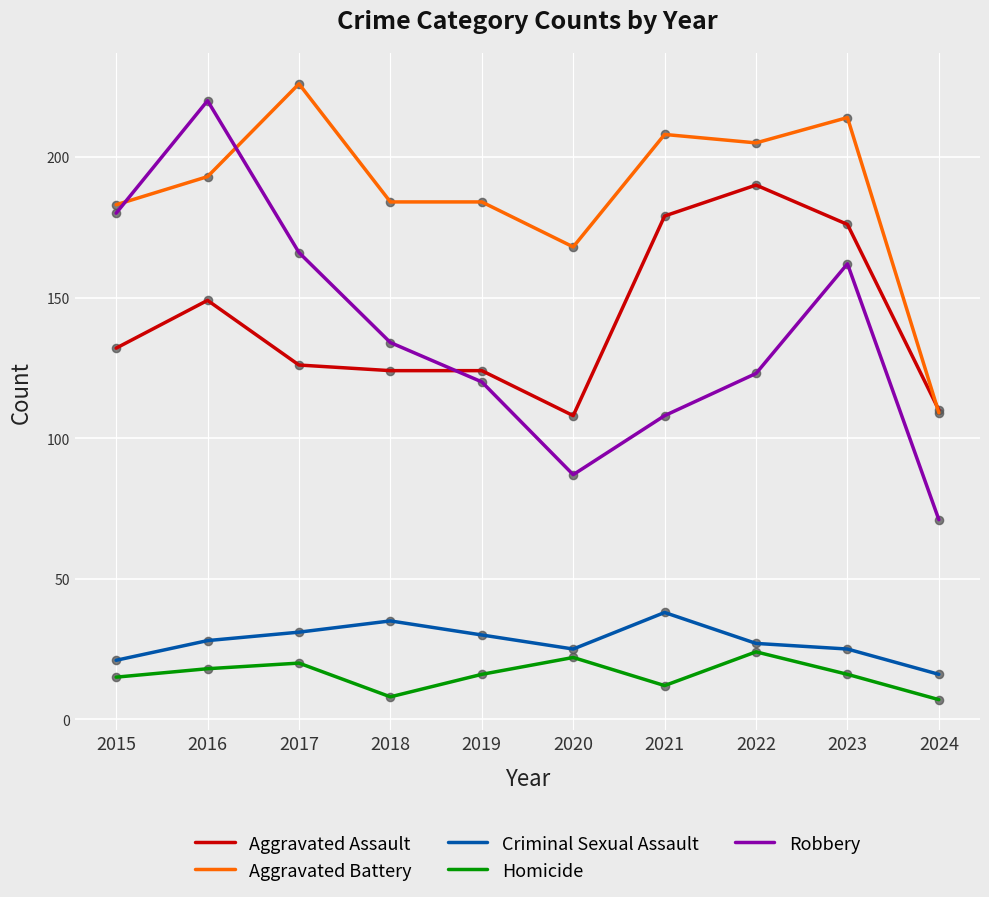

Which series changed the most between 2018 and 2021?

Aggravated Assault